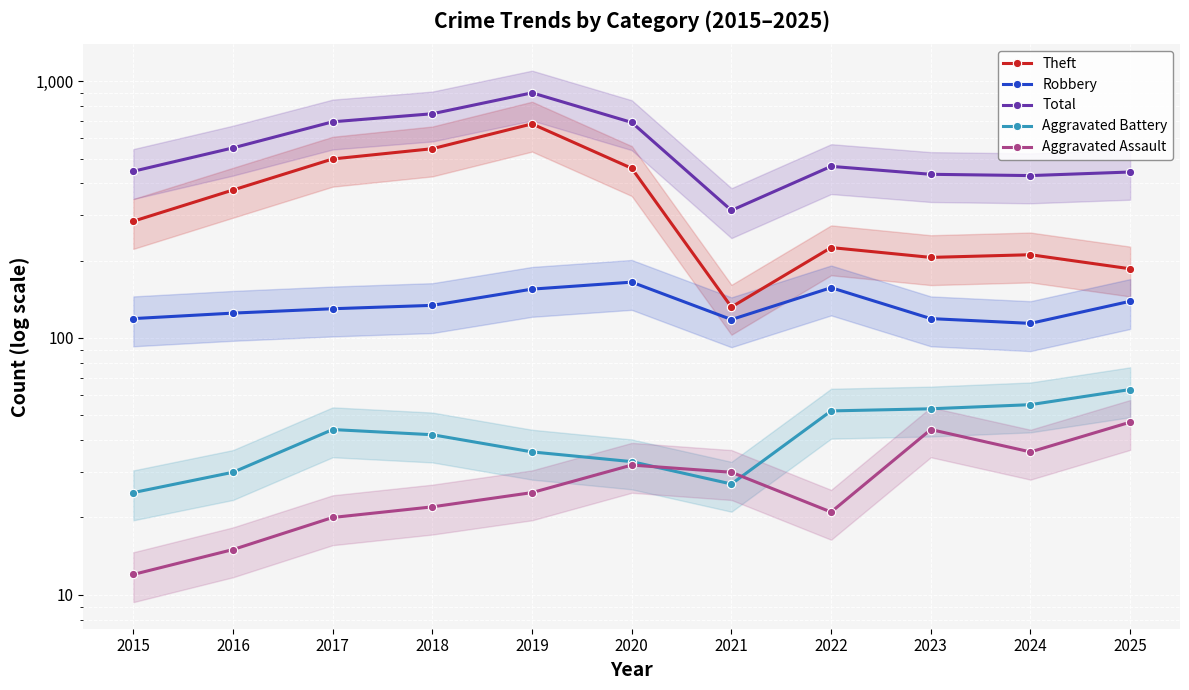

What is the value of the Theft point at the 9th from the left?

206